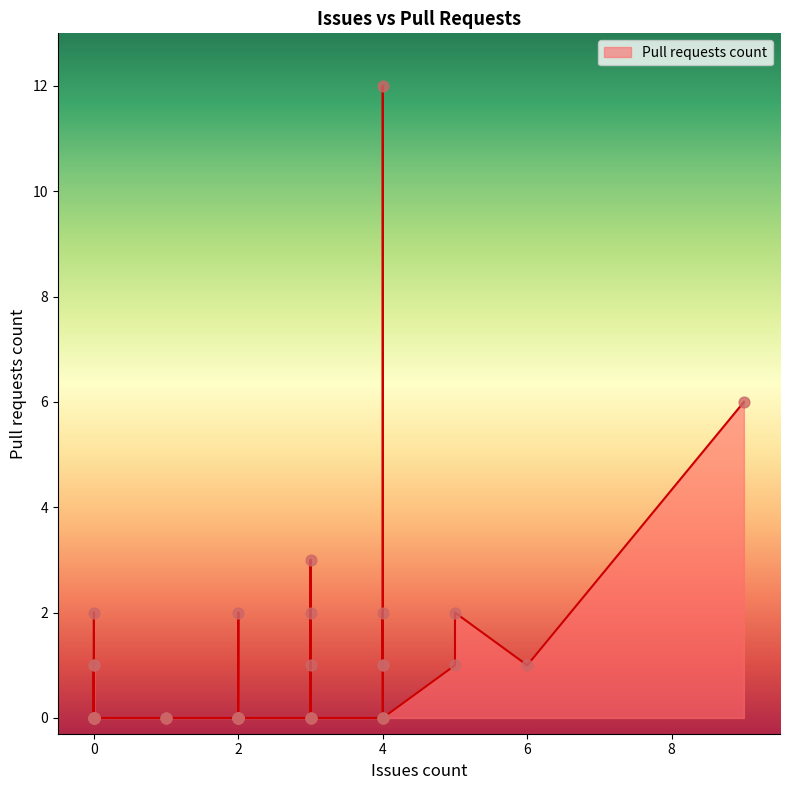

What is the change in value from 0 to 9?

+6